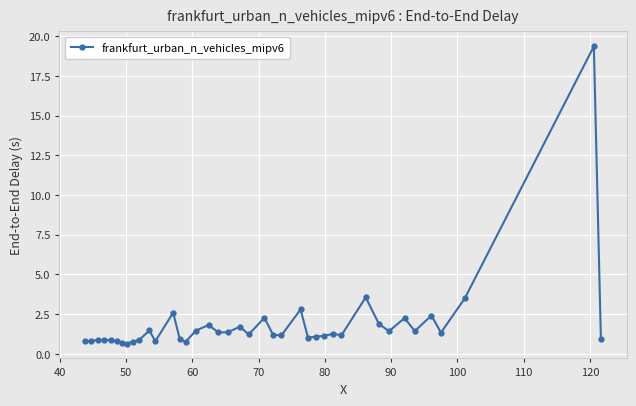

What is the average value?

1.9